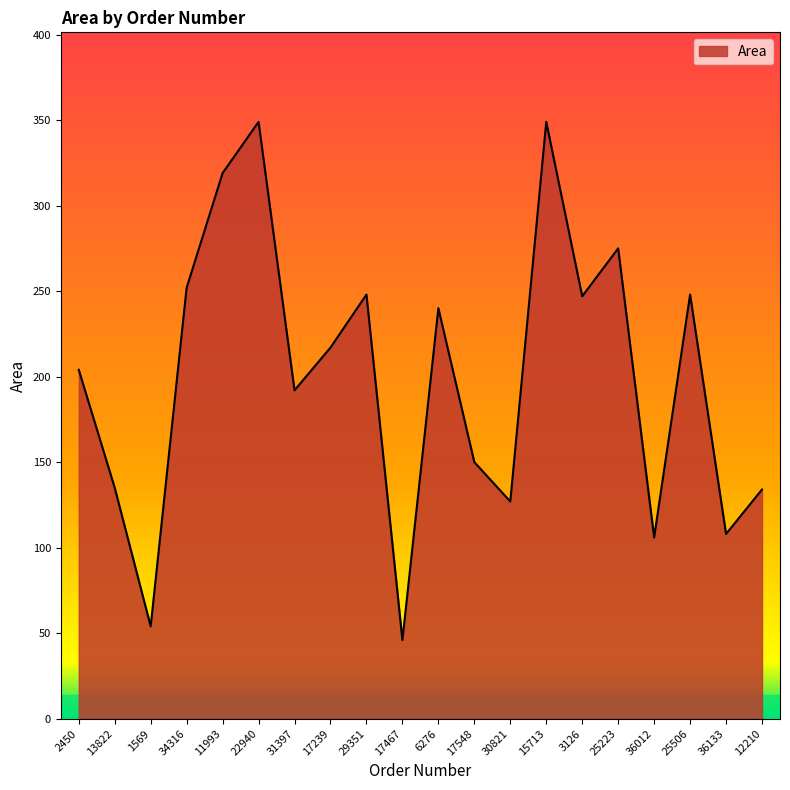

Between 3126 and 11993, which is larger?

11993